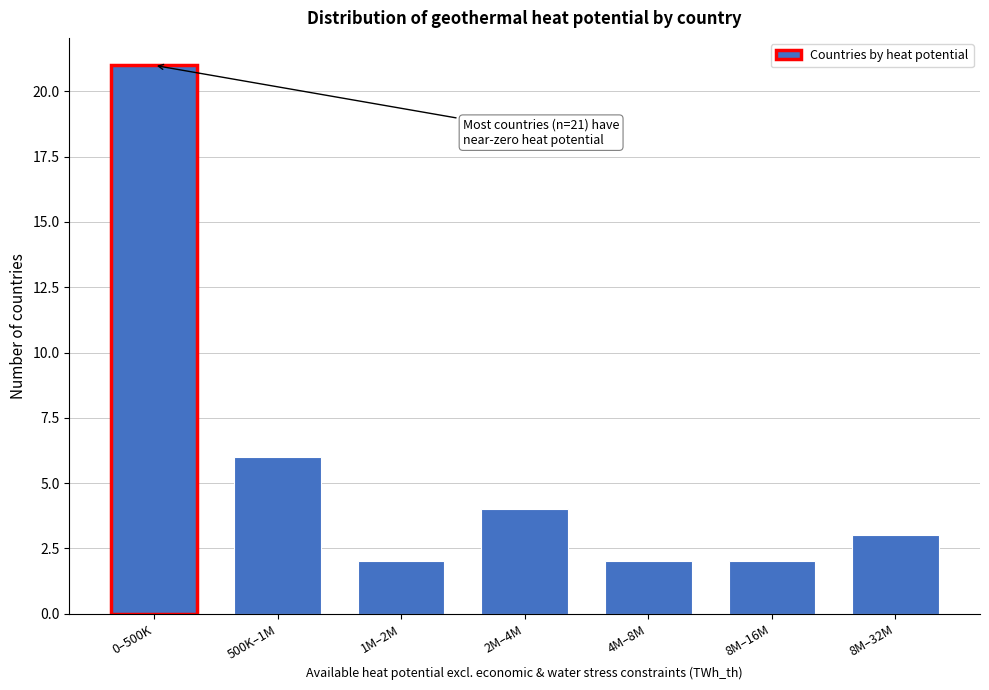

Reading left to right, transcribe all the data shown in this chart.

0–500K=21	500K–1M=6	1M–2M=2	2M–4M=4	4M–8M=2	8M–16M=2	8M–32M=3